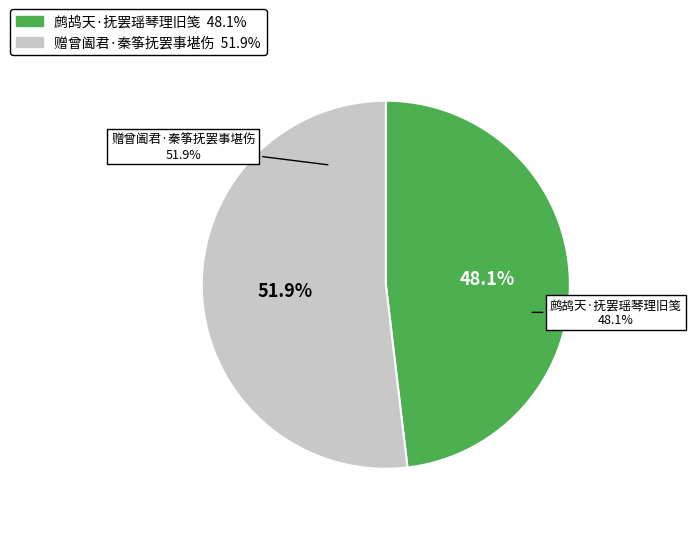

How much of the chart is everything except 赠曾阖君·秦筝抚罢事堪伤?

48.1%